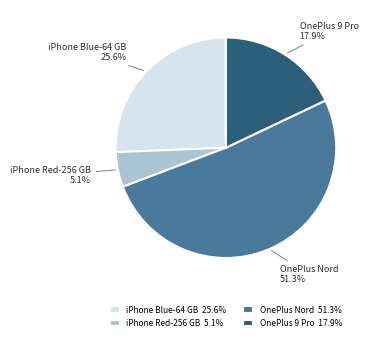

Which has a higher value, OnePlus Nord or iPhone Blue-64 GB?

OnePlus Nord